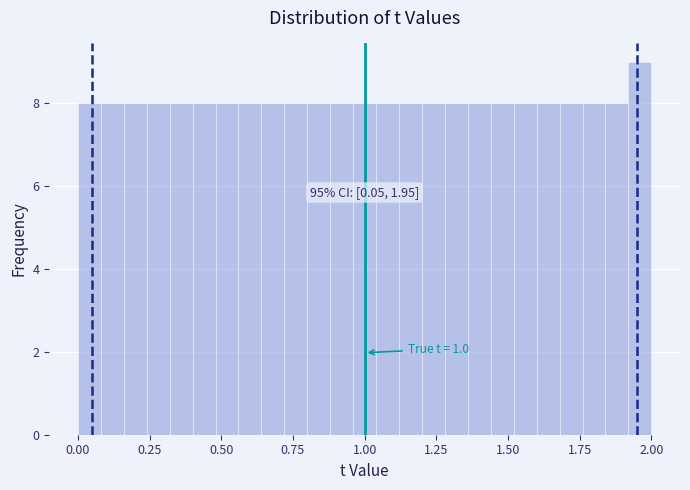

Around what value on the x-axis is the tallest bar? Give the approximate position of its centre, as read against the axis.

1.95